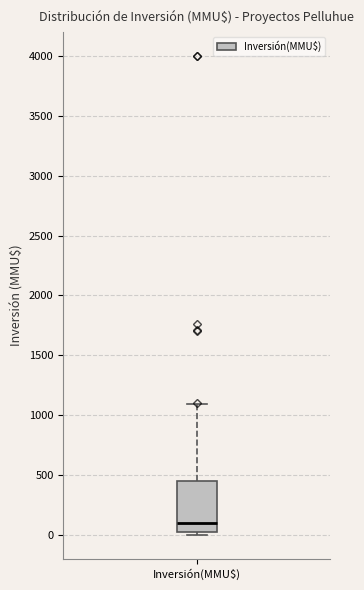

Read this box plot against the y-axis: the position of the median line, the range covered by the box, and the ends of both whiskers. The values are not printed on the chart, so give them approximately, as read against the axis.

median 100, box 0 to 450, whiskers 0 (just below the box's lower edge) to 1100